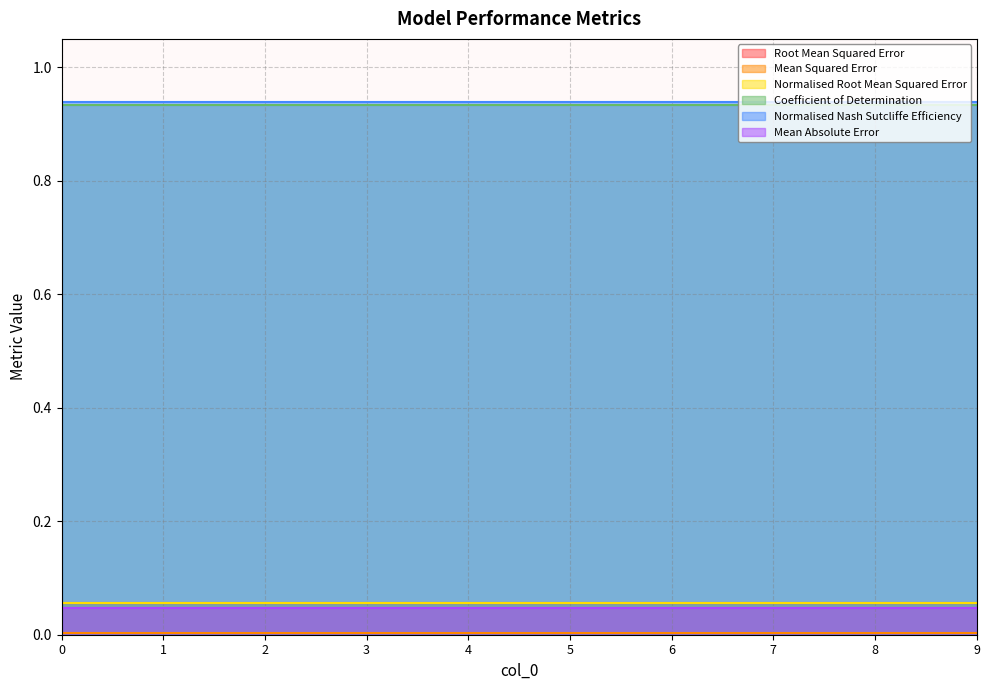

Does the chart have visible grid lines?

Yes